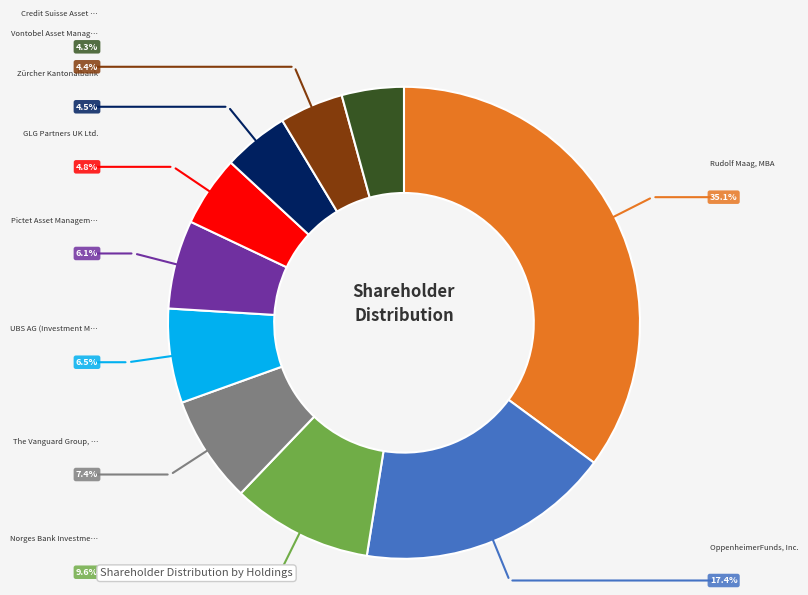

Count the number of slices in the pie.

10